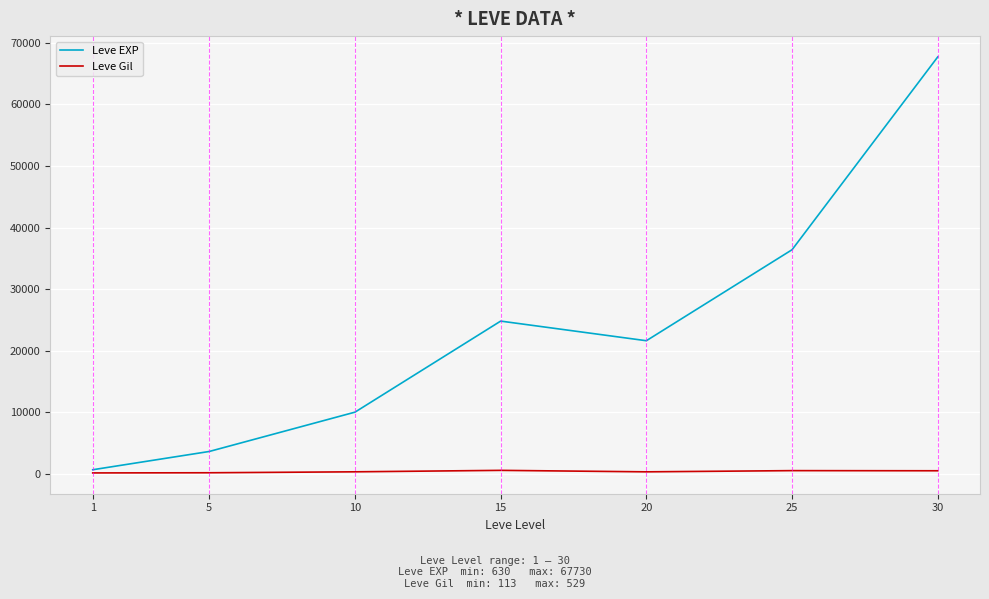

The value of Leve EXP at 30 is 67730. True or false?

True